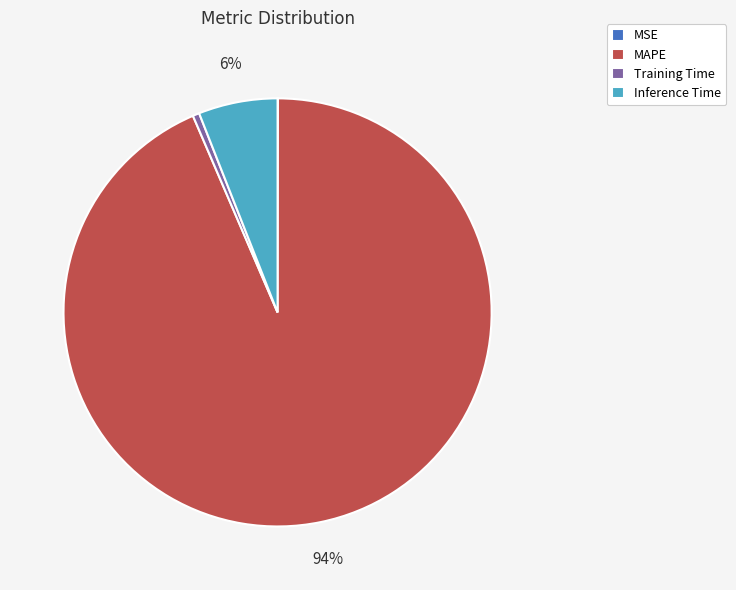

What percentage is the MAPE slice, to the nearest percent?

94%